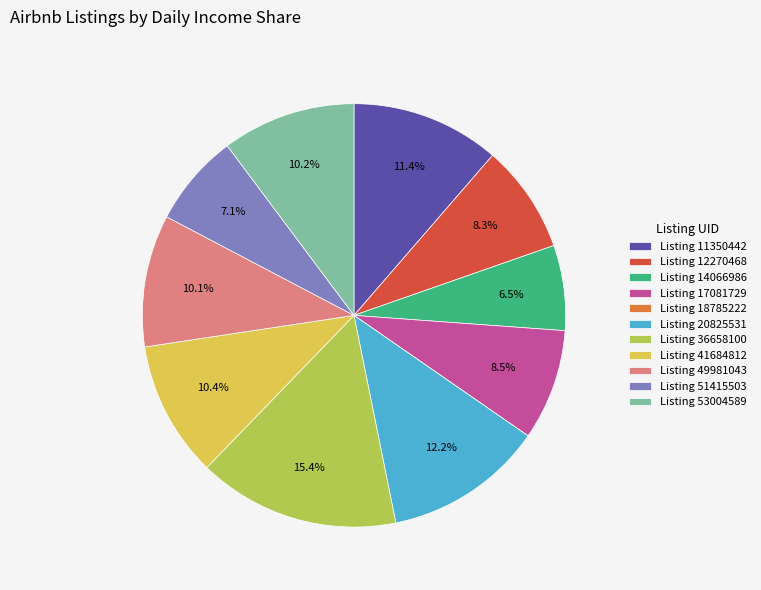

Which category has the biggest portion of the pie?

Listing 36658100